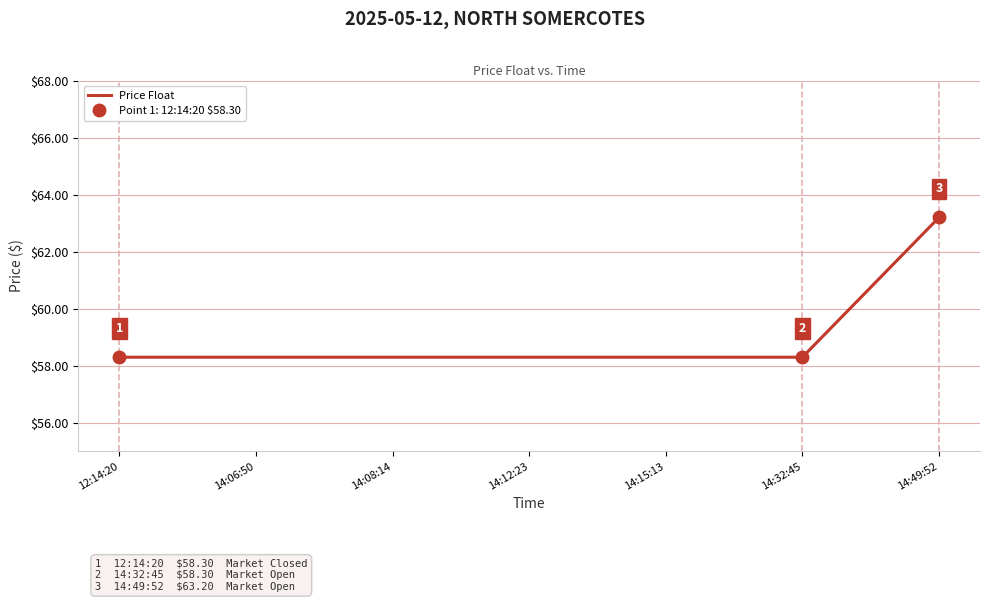

Reading left to right, what are all the values shown in this chart?

12:14:20=58.3	14:06:50=58.3	14:08:14=58.3	14:12:23=58.3	14:15:13=58.3	14:32:45=58.3	14:49:52=63.2